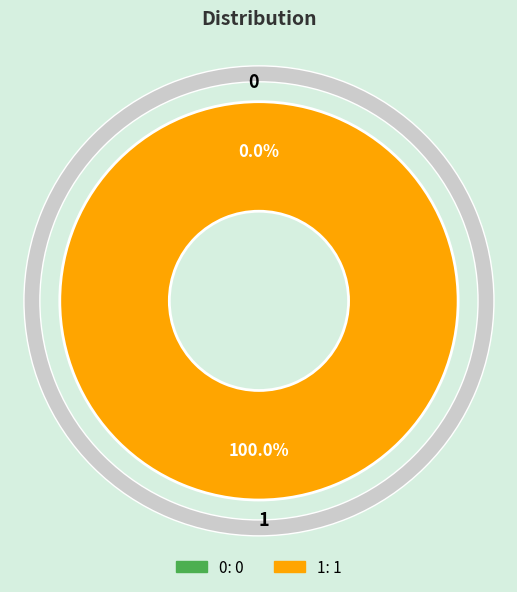

What percentage is the 1 slice, to the nearest percent?

100%